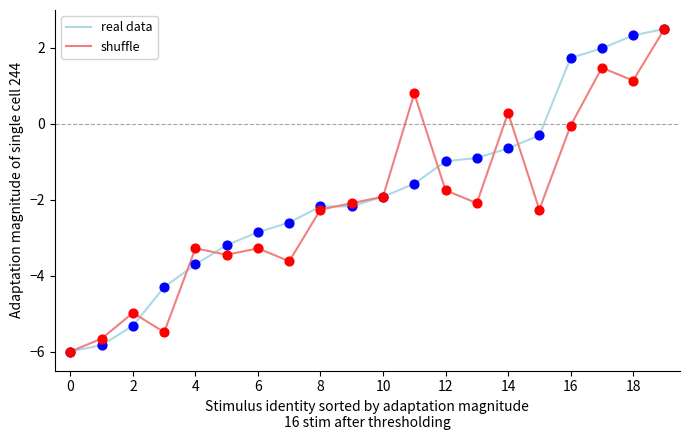

What is the minimum value shown in the chart?

-6.0